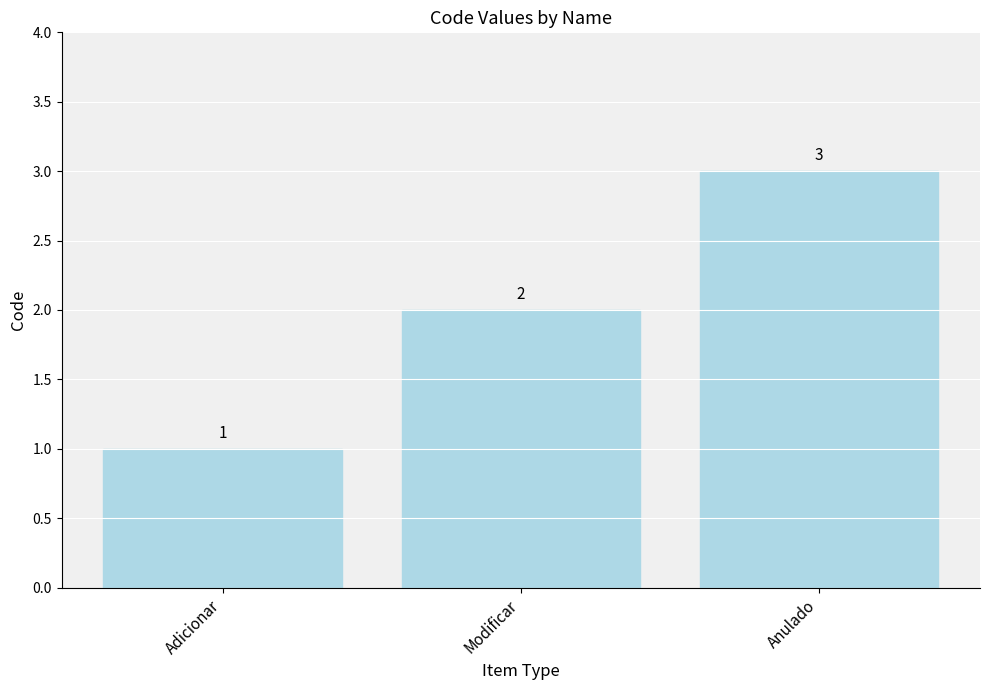

What is the difference between the maximum and minimum values?

2